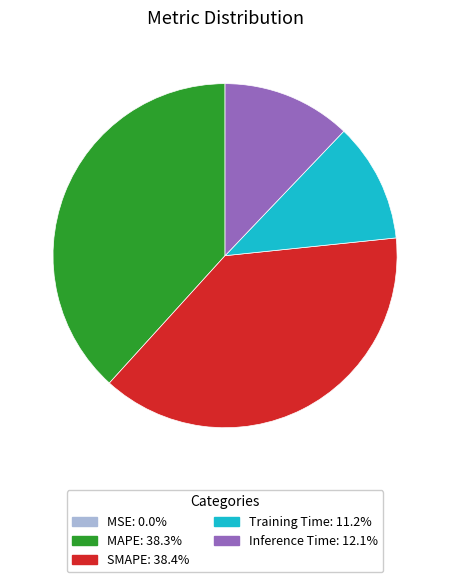

Does SMAPE represent more than half of the total?

No